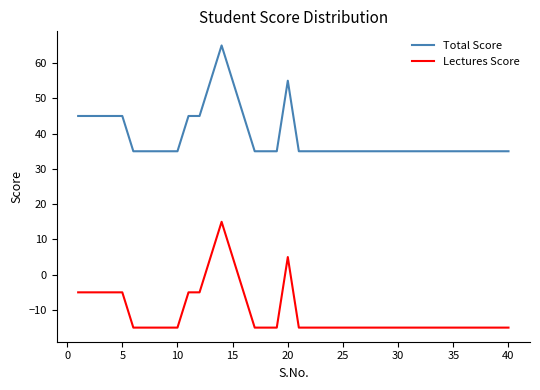

Rank the series by their average value, from highest to lowest.

Total Score, Lectures Score